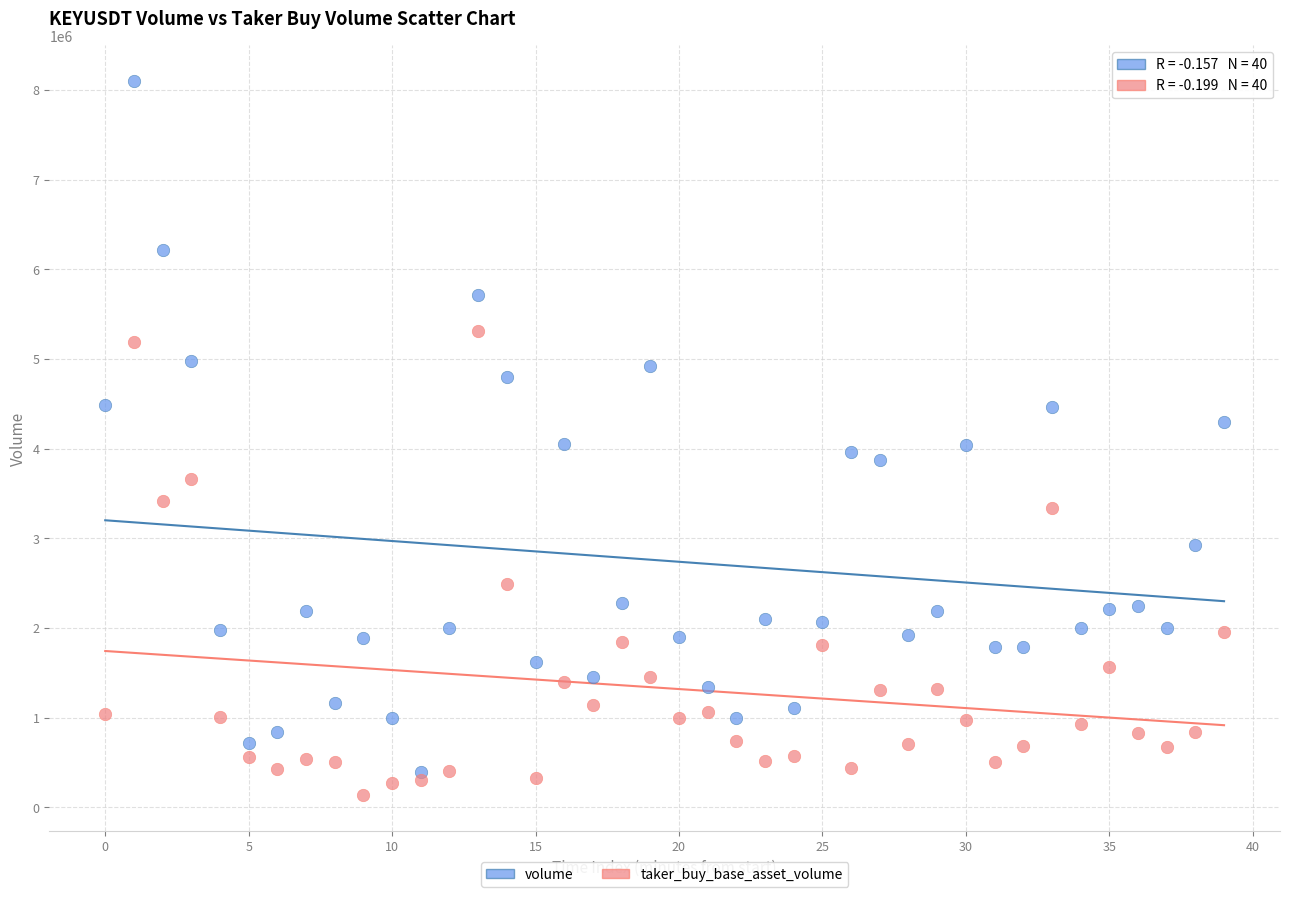

Which series contains the highest Y value?

volume